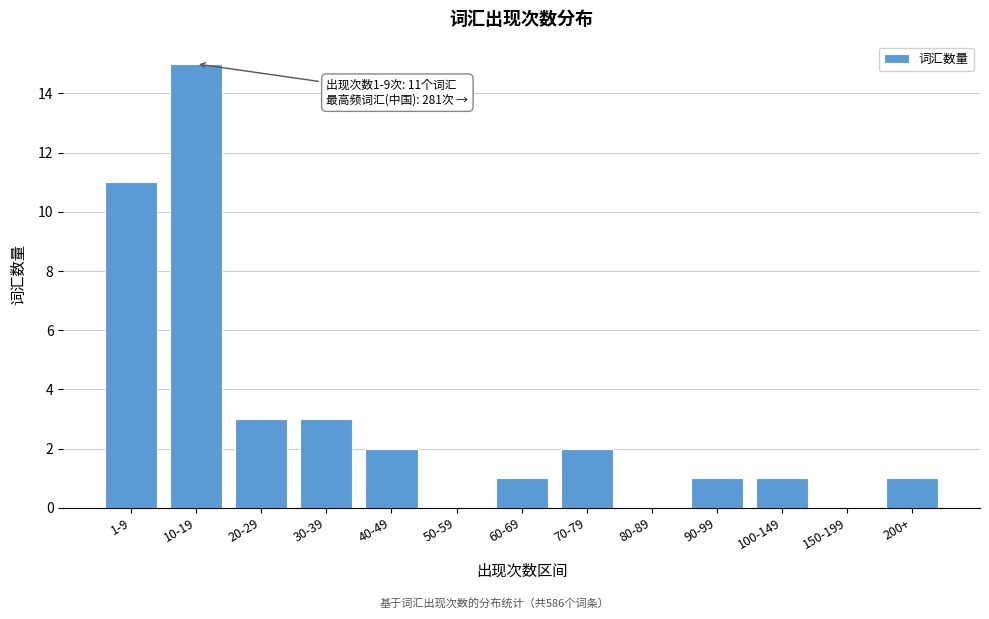

Reading left to right, list all the values displayed in this chart.

1-9=11	10-19=15	20-29=3	30-39=3	40-49=2	50-59=0	60-69=1	70-79=2	80-89=0	90-99=1	100-149=1	150-199=0	200+=1